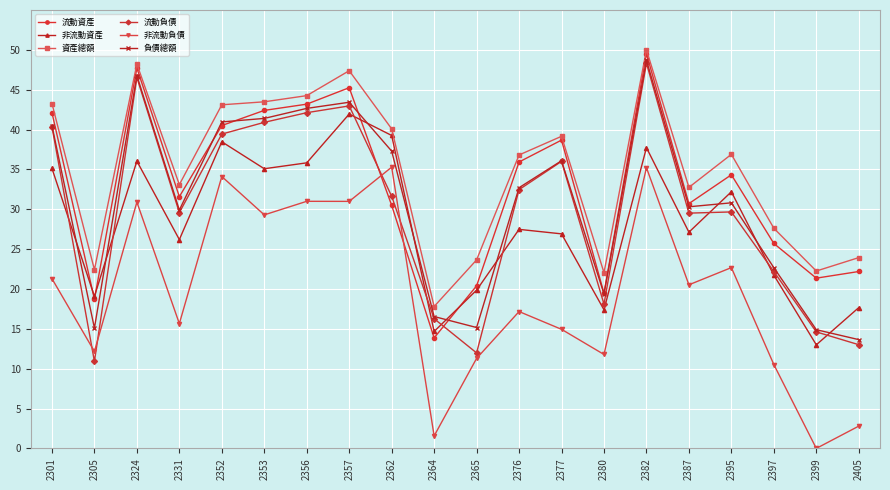

What is the sum of the 流動資產 values at 2364 and 2352?

54.4